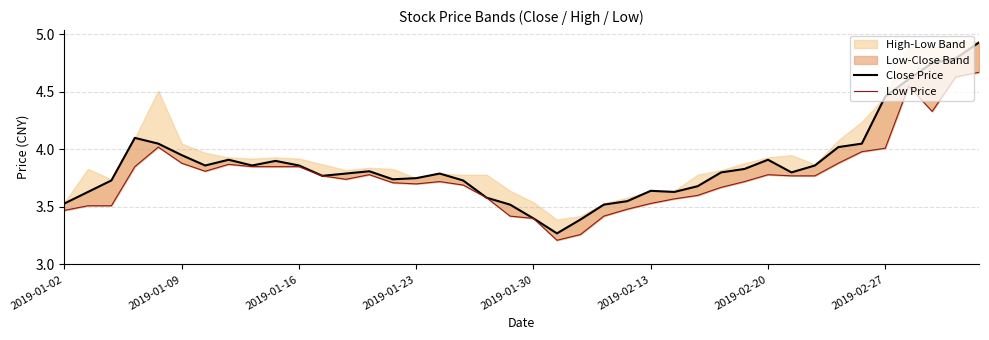

At how many categories does at least one series exceed 4?

9